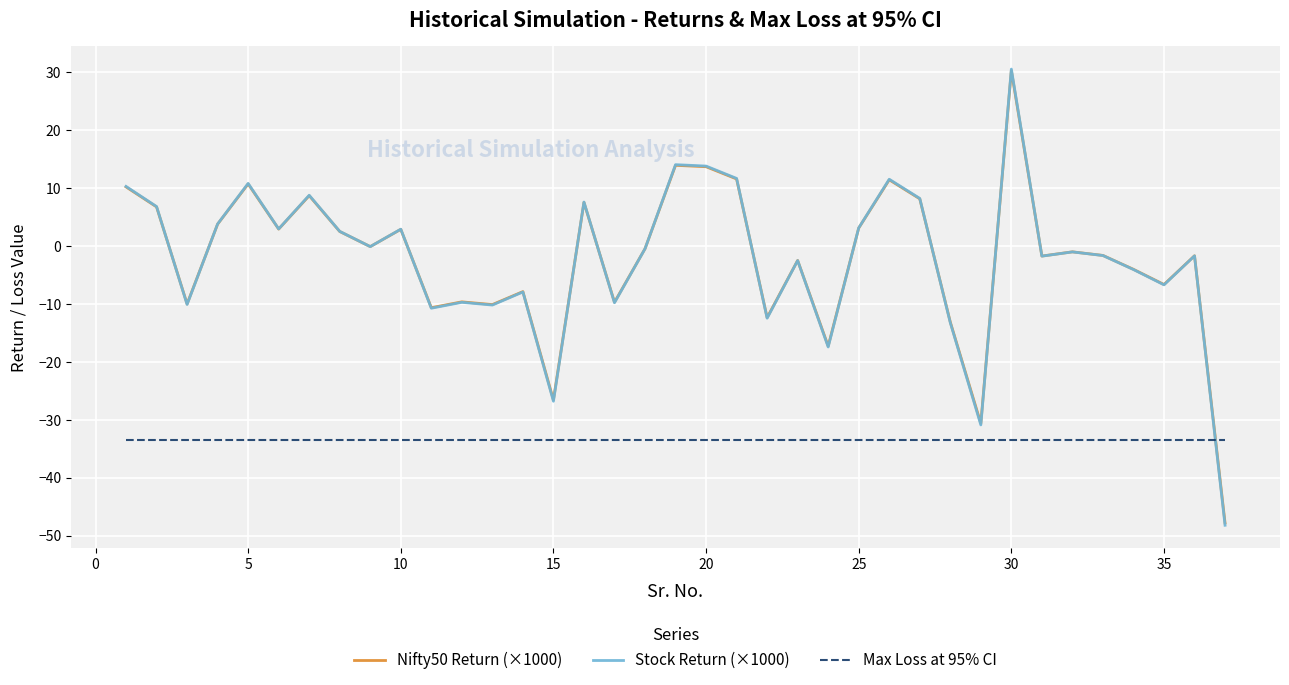

Which series has the widest spread of values?

Stock Return (×1000)